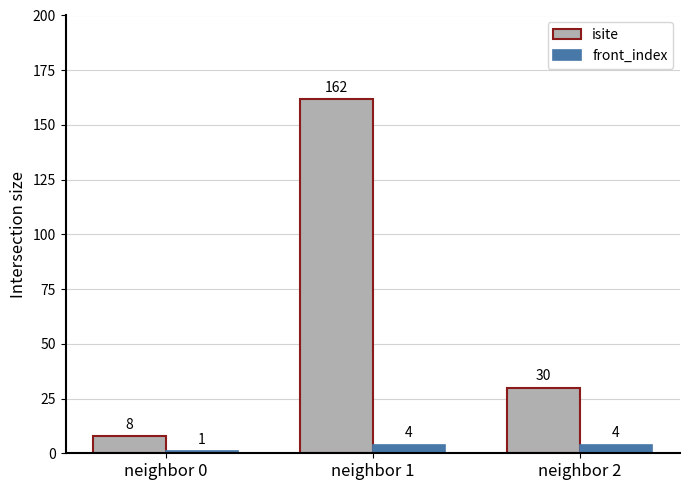

At how many categories does at least one series exceed 89?

1